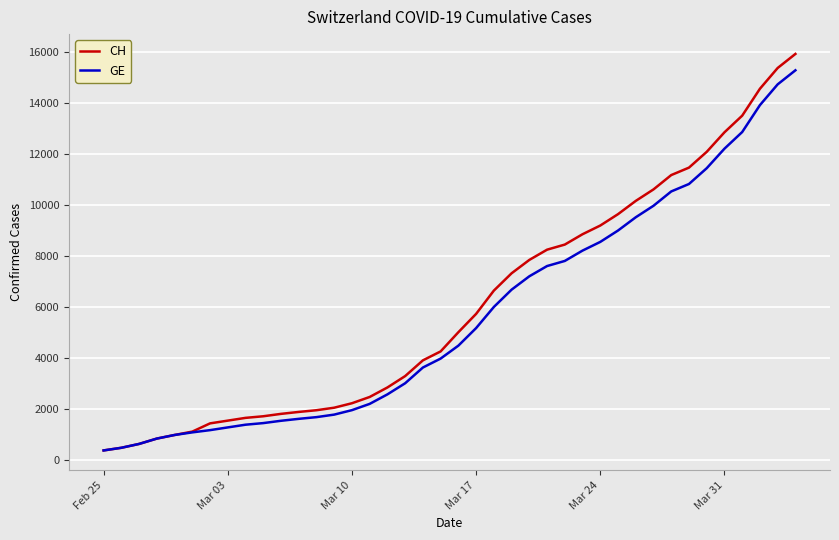

Which series has the widest spread of values?

CH